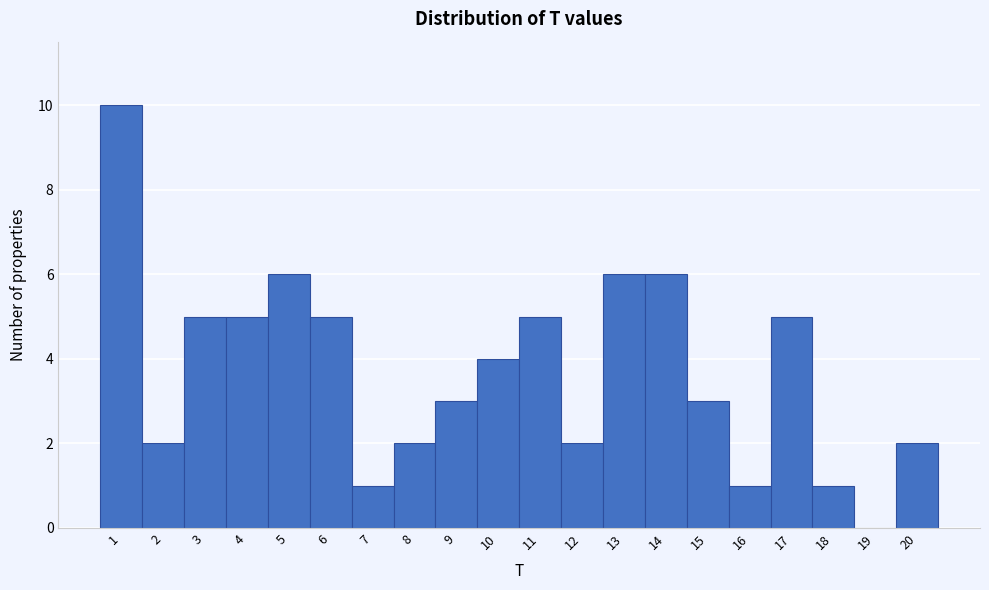

What is the height of the bar covering 16.5 to 17.5 on the x-axis? The values are not printed on the chart, so give them approximately, as read against the axis.

5